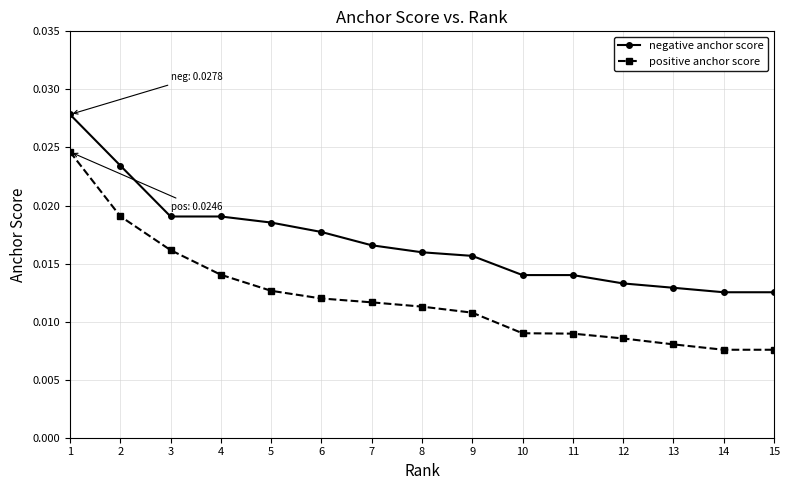

Between 1 and 8, which series saw the biggest shift?

positive anchor score